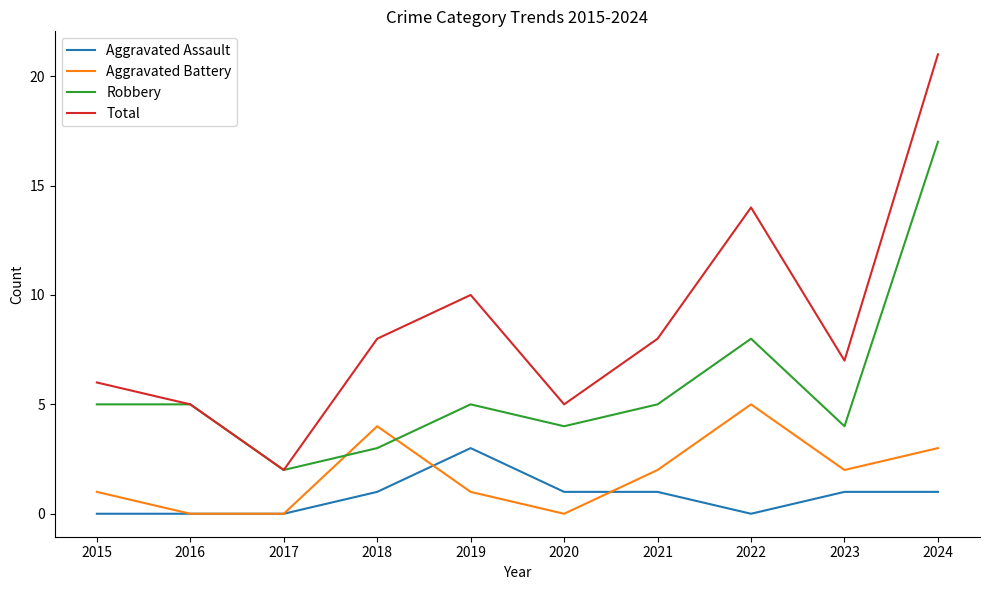

What is the difference between the highest and lowest values at 2022?

14